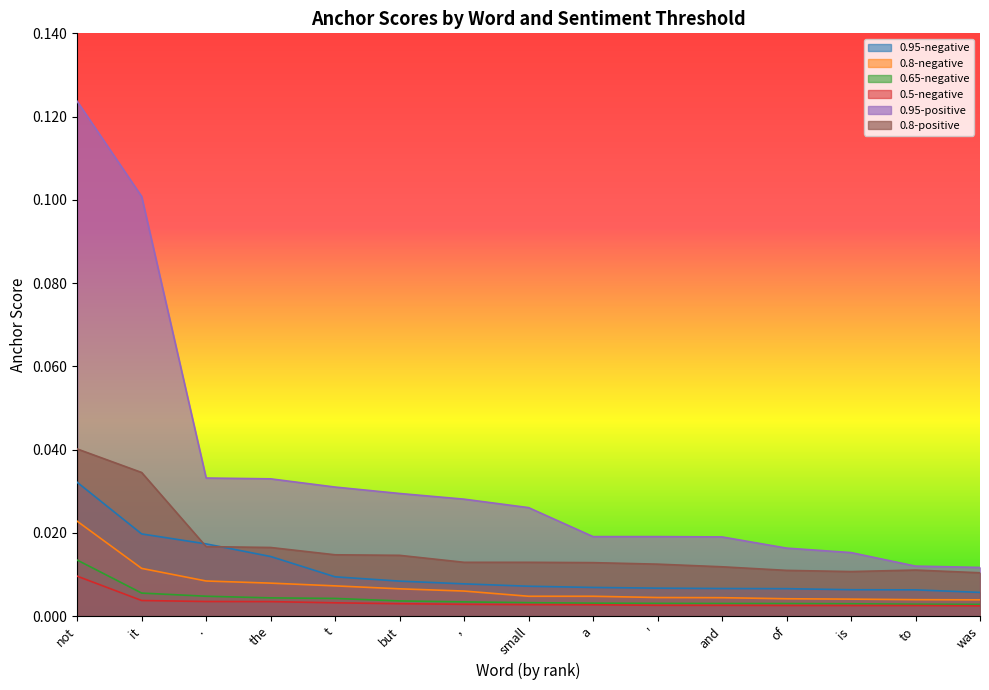

The value of 0.5-negative at a is 0.0. True or false?

True